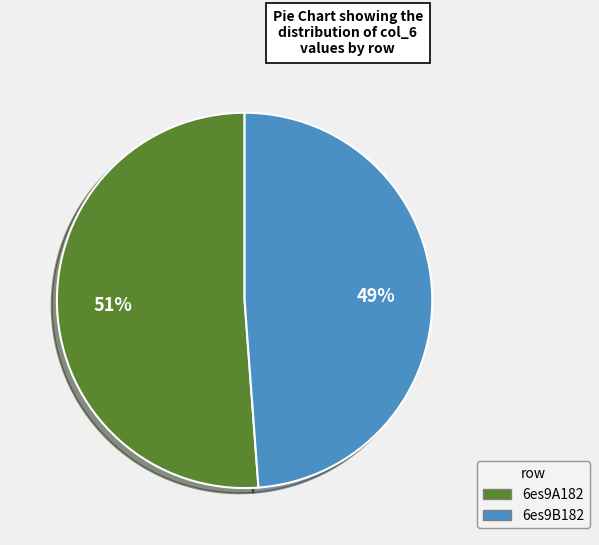

The 6es9A182 slice represents 51% of the pie. True or false?

True